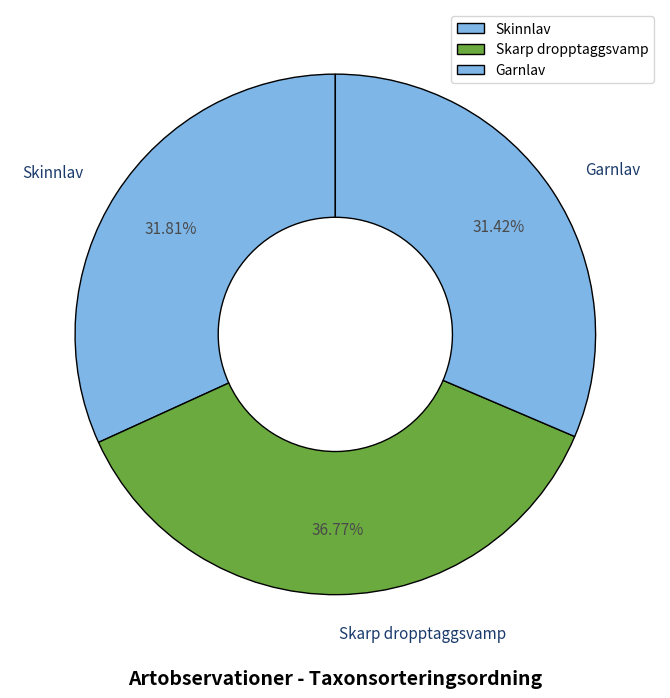

Is there any slice that represents more than half of the pie?

No